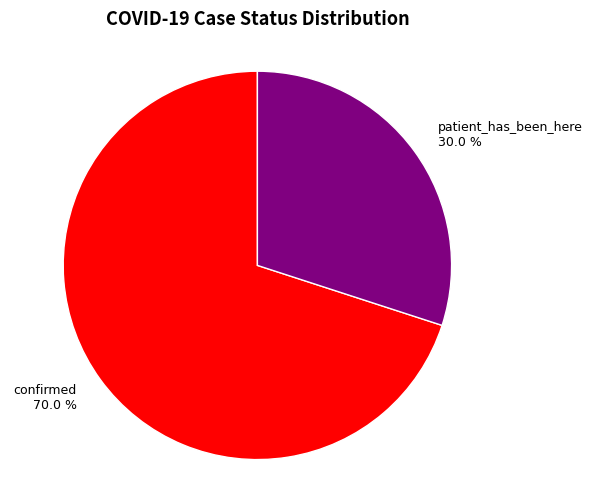

Does patient_has_been_here account for over 50% of the chart?

No